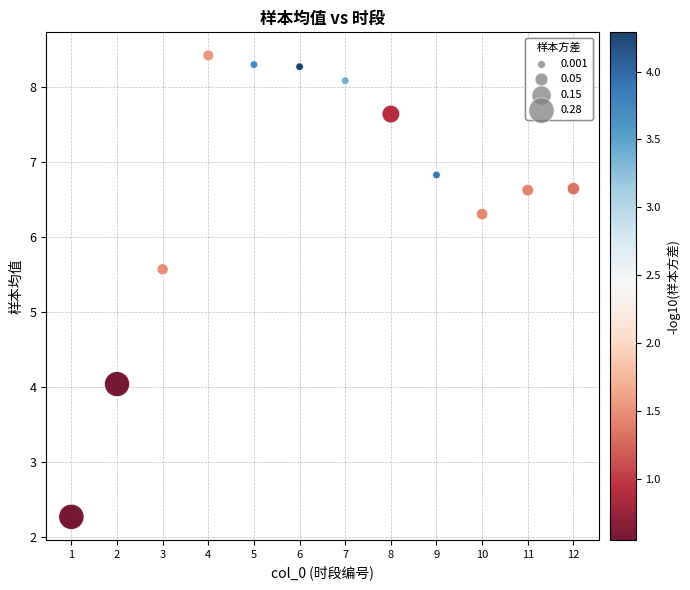

What Y value in the scatter plot is closest to 5?

5.6